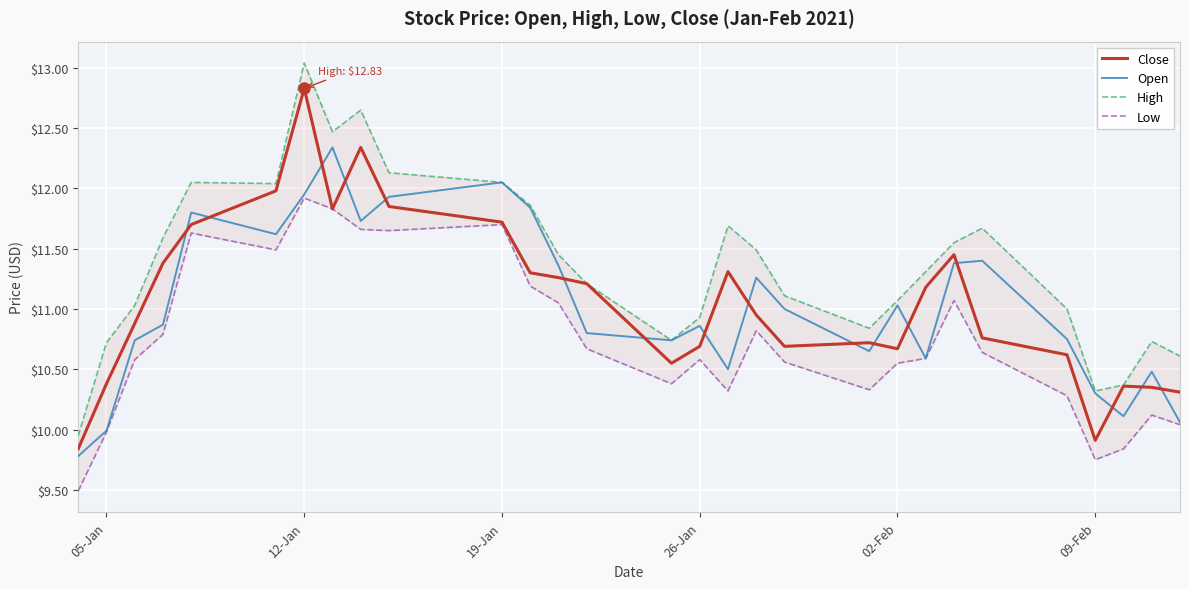

How many data points in Open are above 10?

27